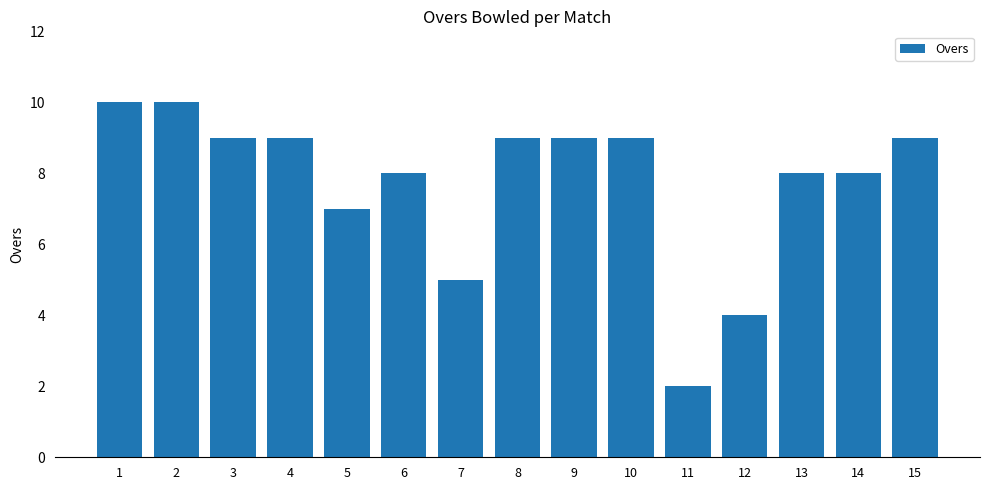

Reading right to left, transcribe all the data shown in this chart.

15=9	14=8	13=8	12=4	11=2	10=9	9=9	8=9	7=5	6=8	5=7	4=9	3=9	2=10	1=10